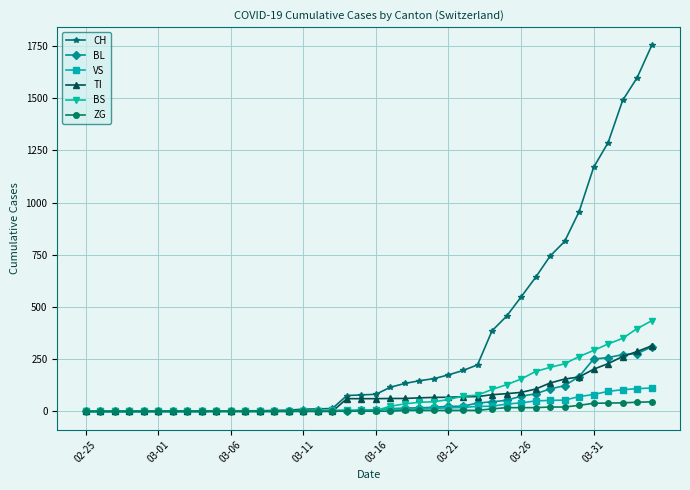

At how many categories does at least one series exceed 1128?

5